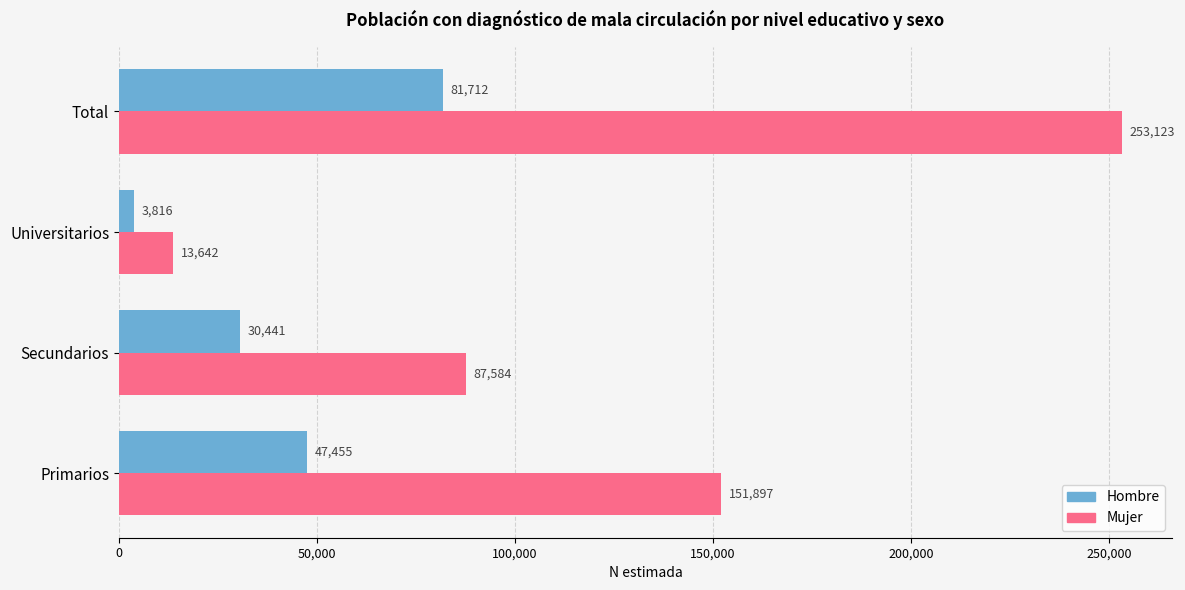

What is the difference between the highest and lowest values at Secundarios?

57143